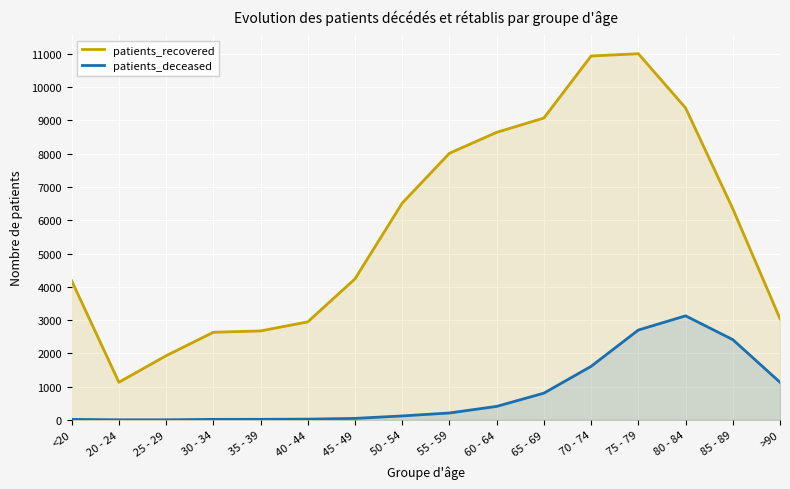

Rank the series by their maximum value, from lowest to highest.

patients_deceased, patients_recovered